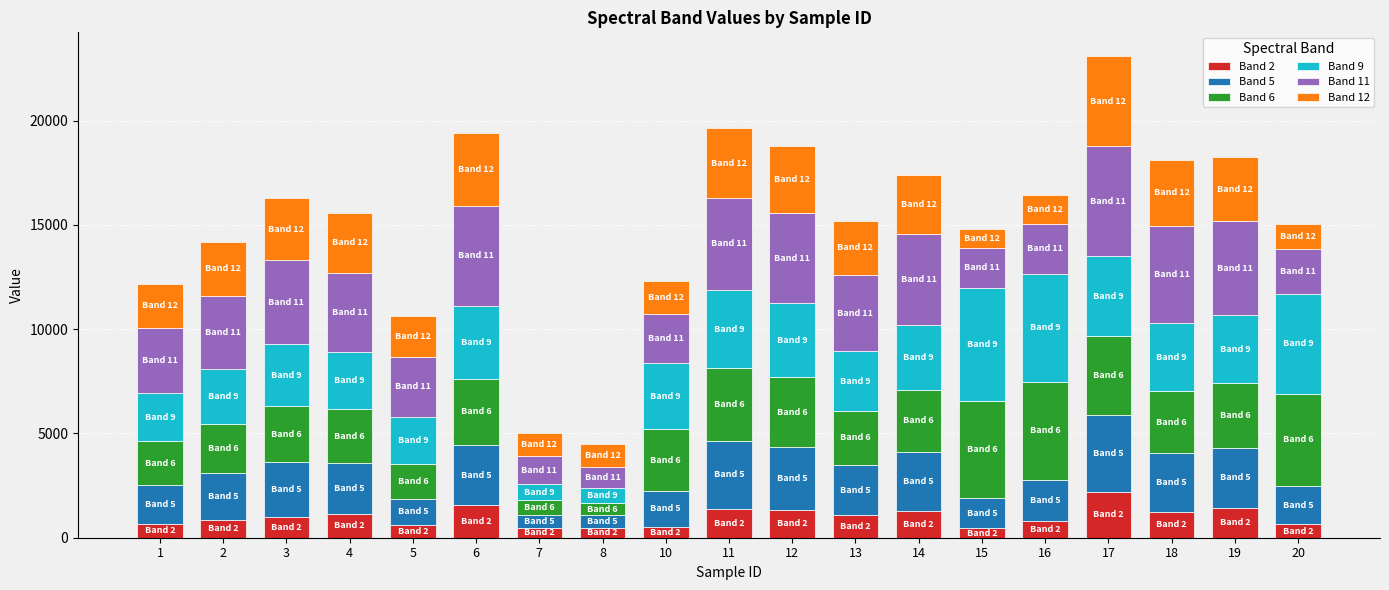

At which category is the sum across all series the highest?

17